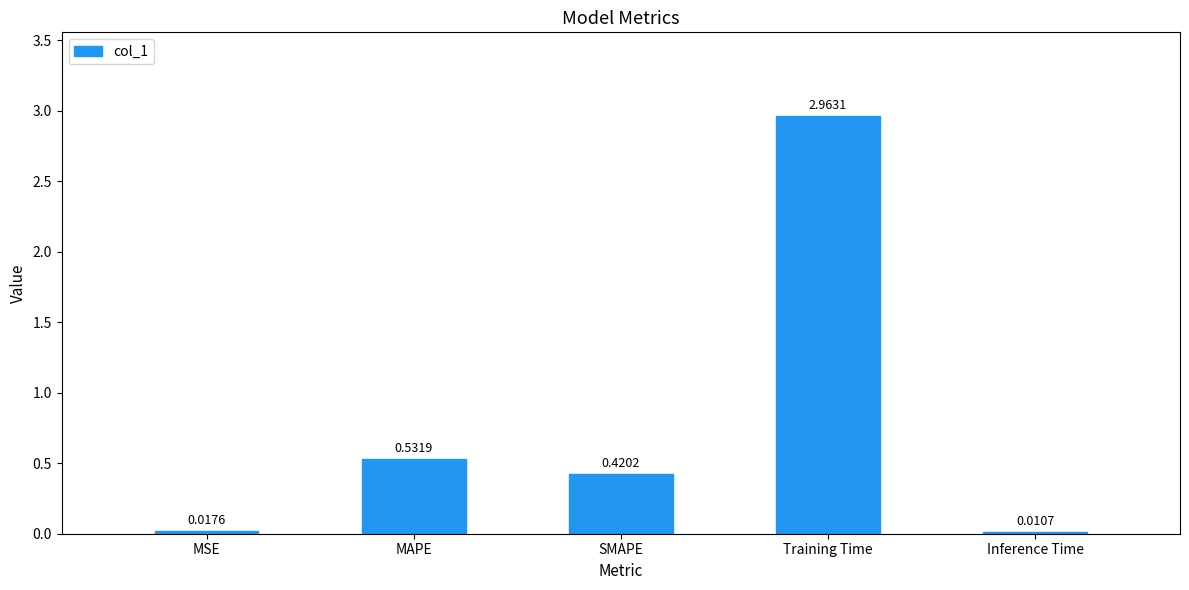

What is the sum of all values?

3.9